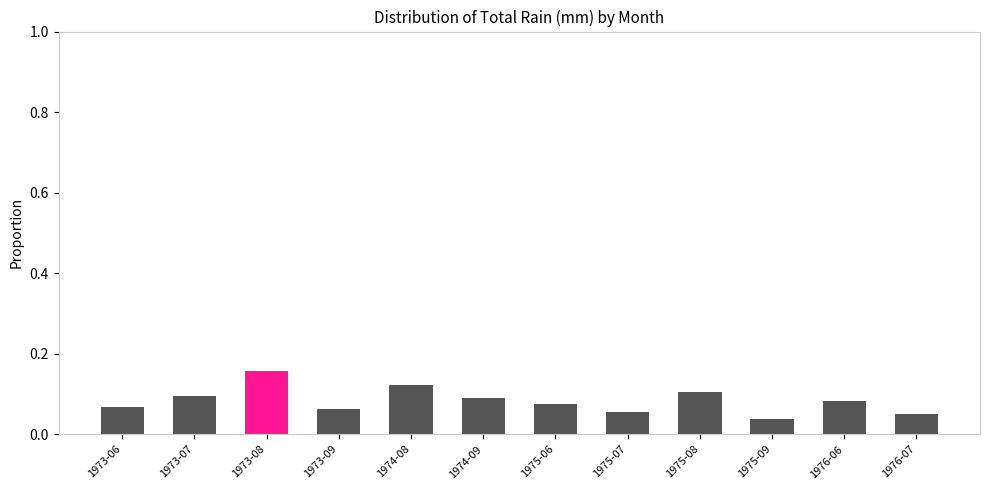

What position from the right is 1975-07?

5